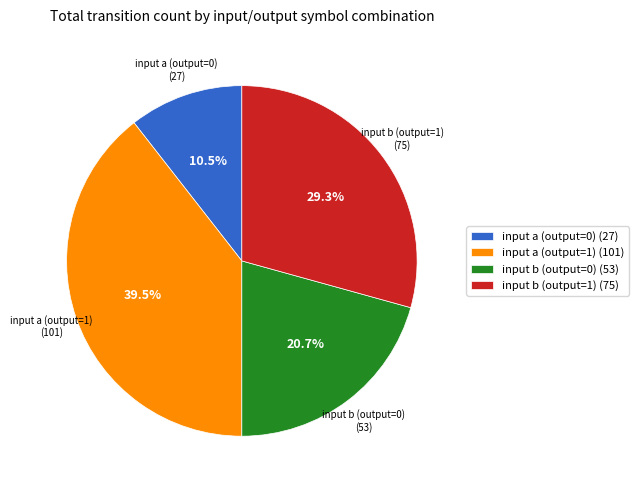

Approximately how many times larger is the value at input b (output=0) (53) compared to input b (output=1) (75)?

0.7